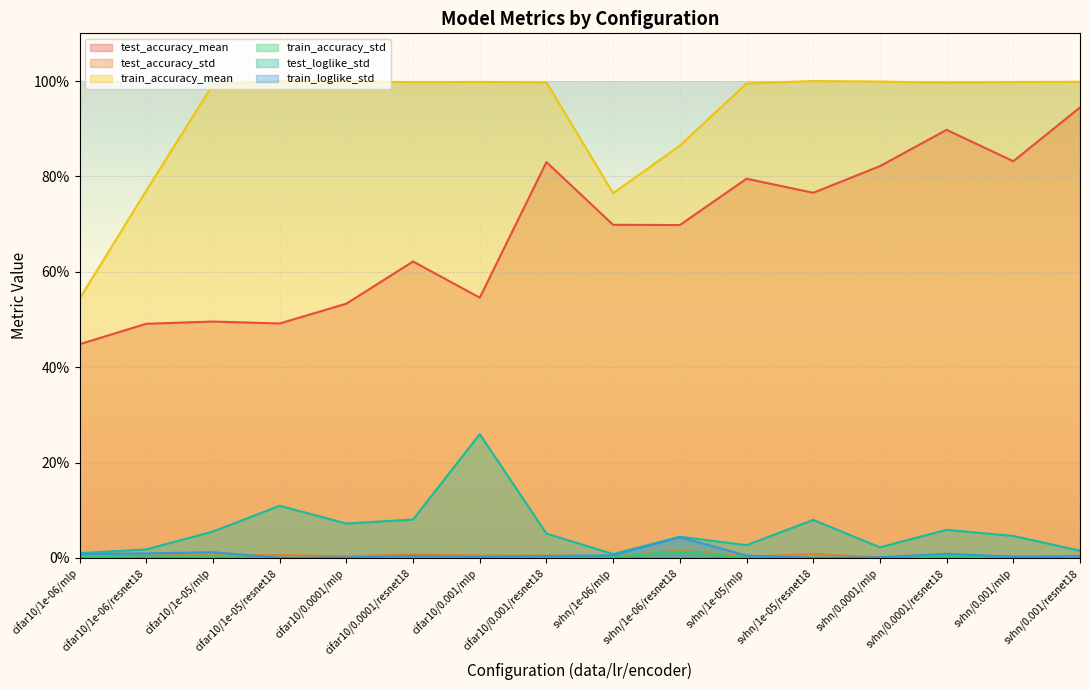

Rank the series by their maximum value, from lowest to highest.

train_accuracy_std, test_accuracy_std, train_loglike_std, test_loglike_std, test_accuracy_mean, train_accuracy_mean